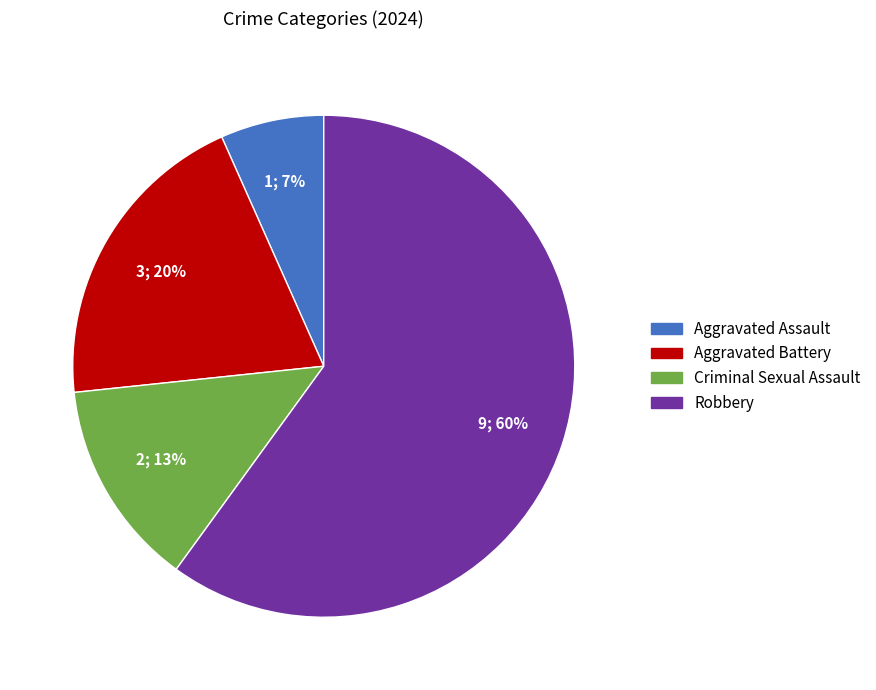

Is it true that Criminal Sexual Assault is 13% of the pie?

True